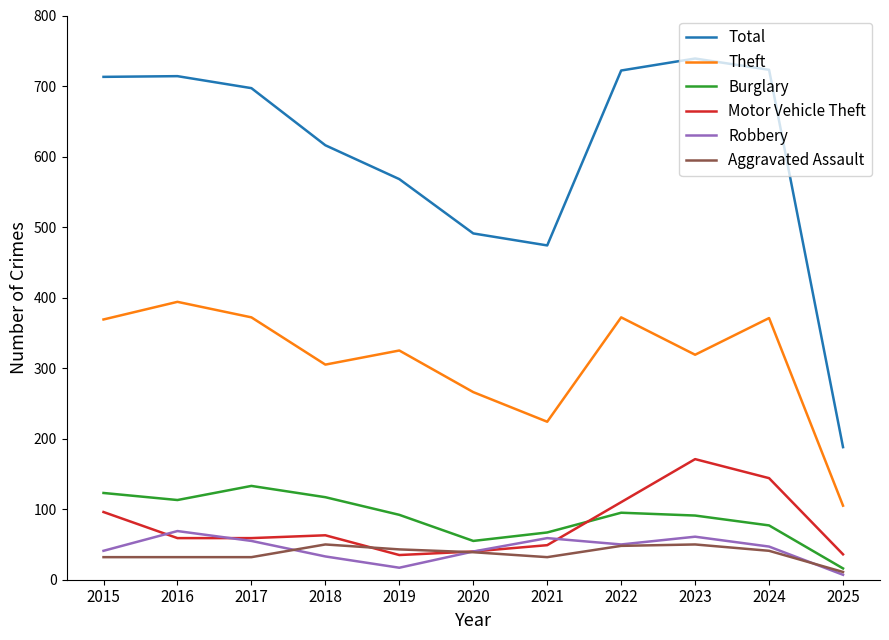

At how many categories does at least one series exceed 371?

10